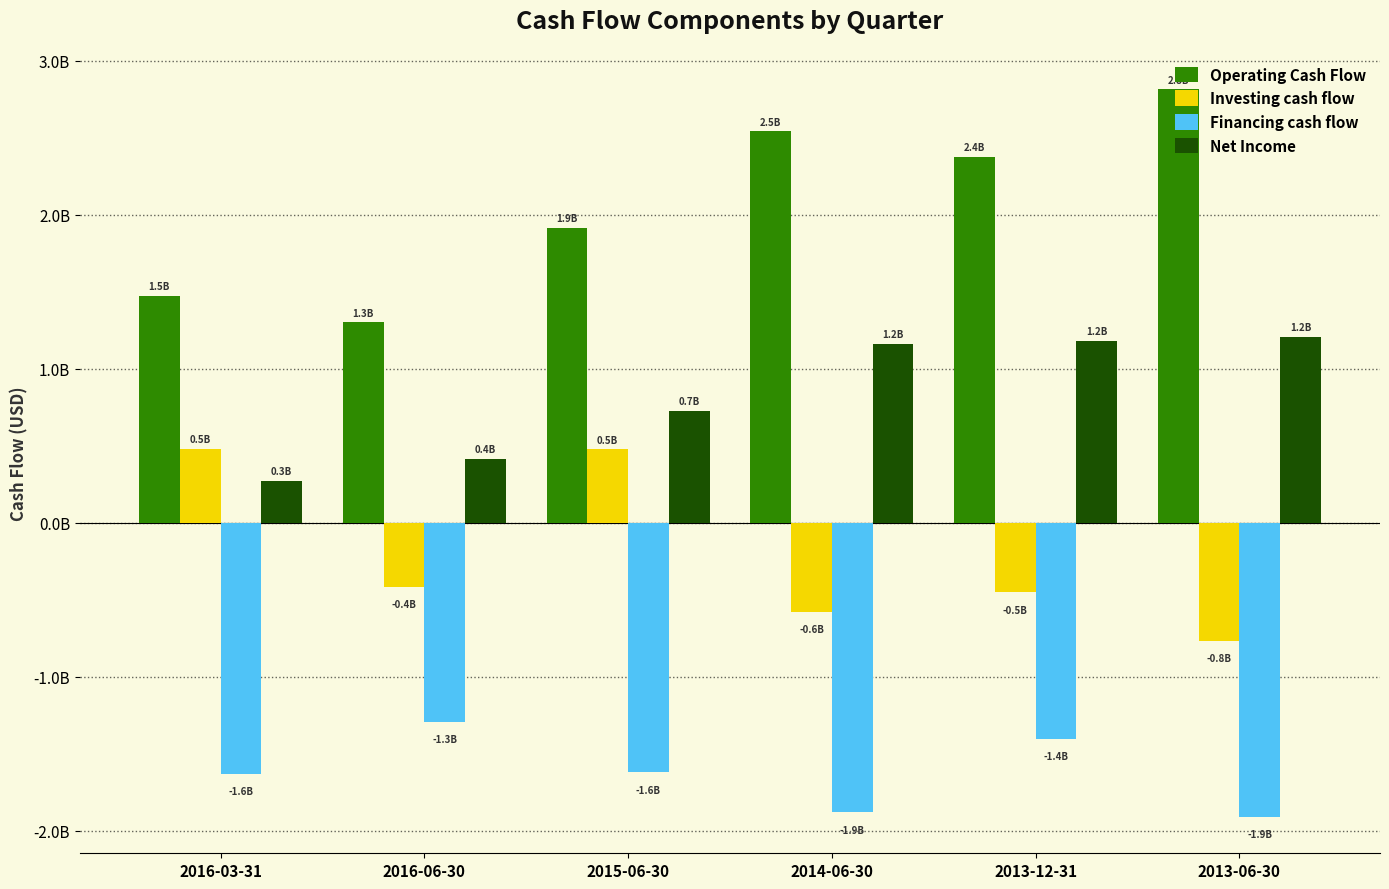

Does the chart contain any negative values?

Yes